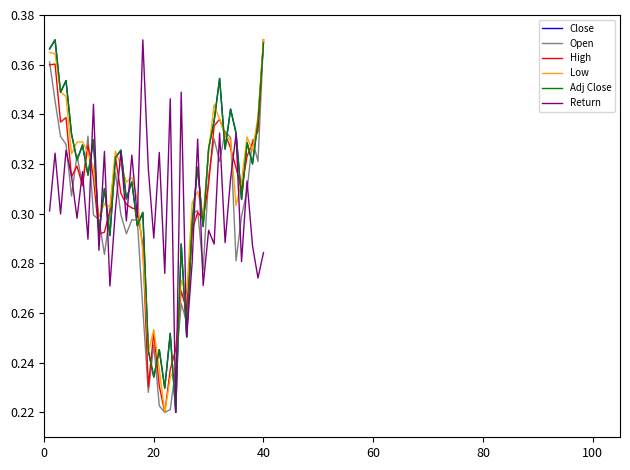

What is the value of the Return point at the 19th from the left?

0.3